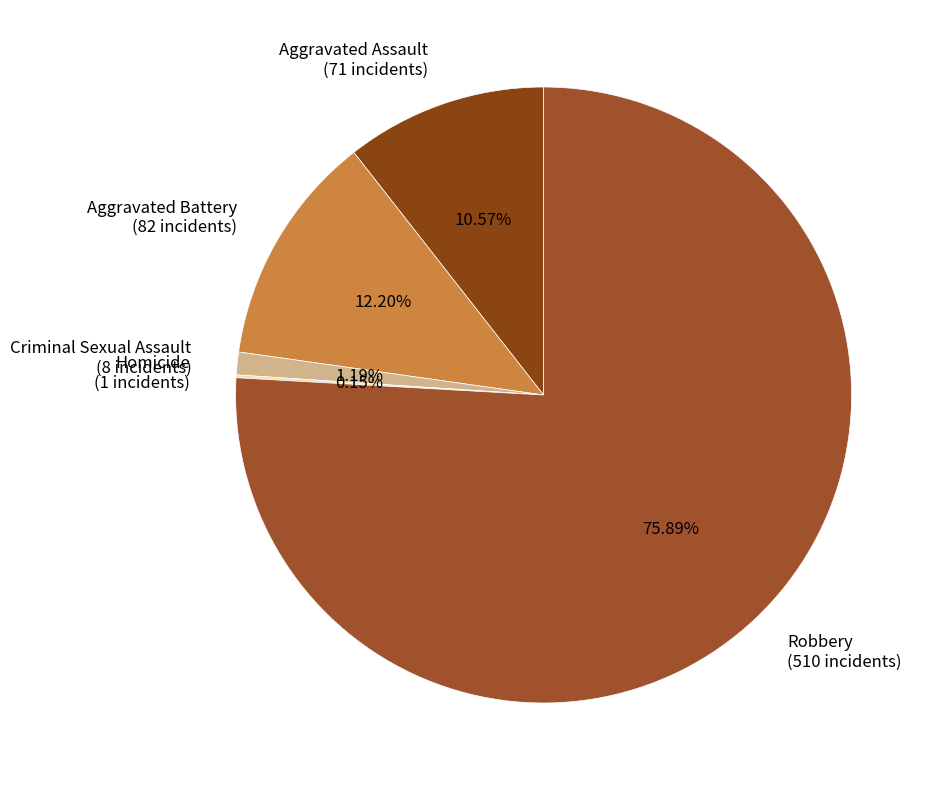

To the nearest percent, what is the combined percentage of Aggravated Battery and Criminal Sexual Assault?

13%